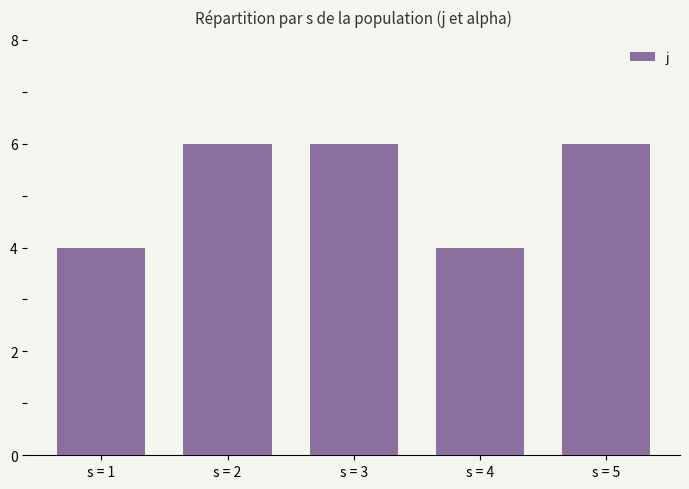

What is the value of the 4th bar from the left?

4